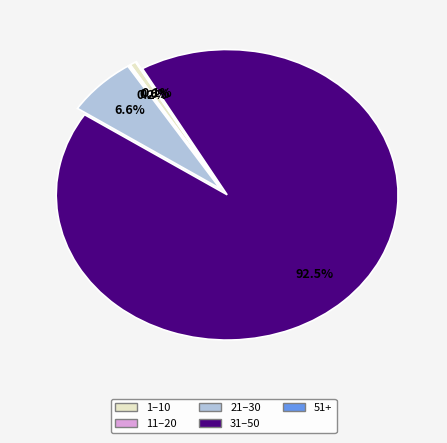

Does any single category account for the majority?

Yes